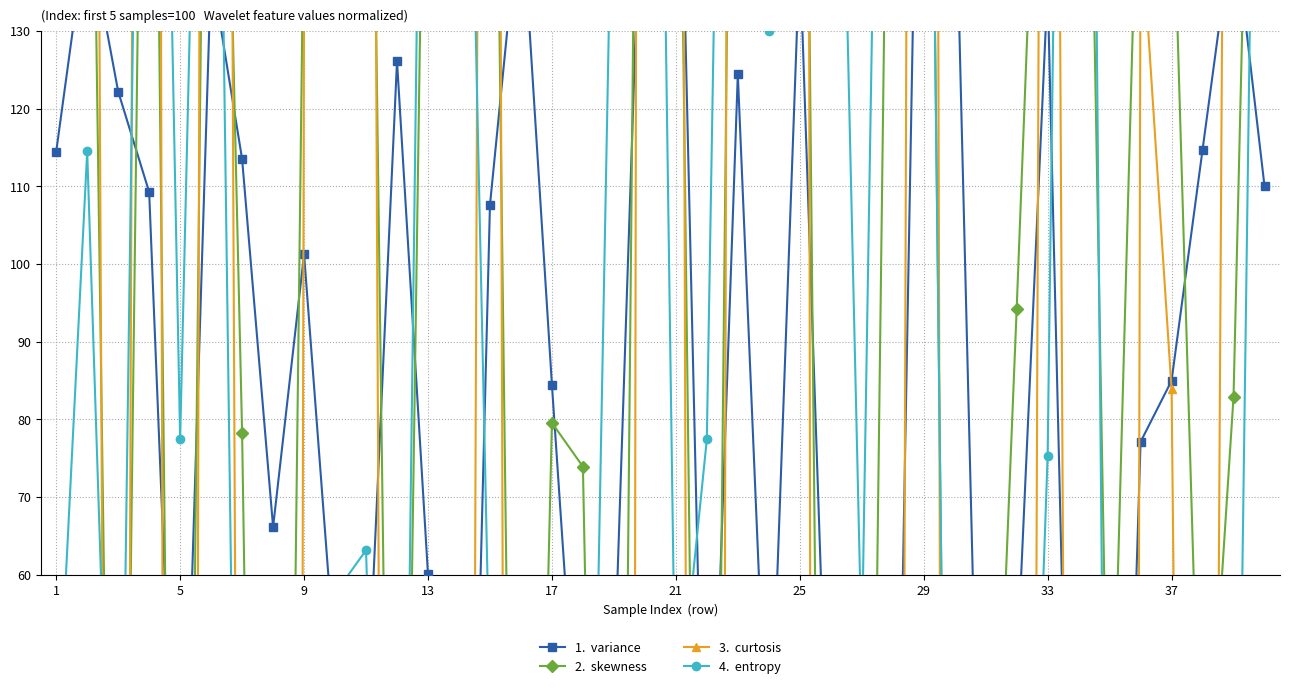

How many distinct data groups are displayed?

4